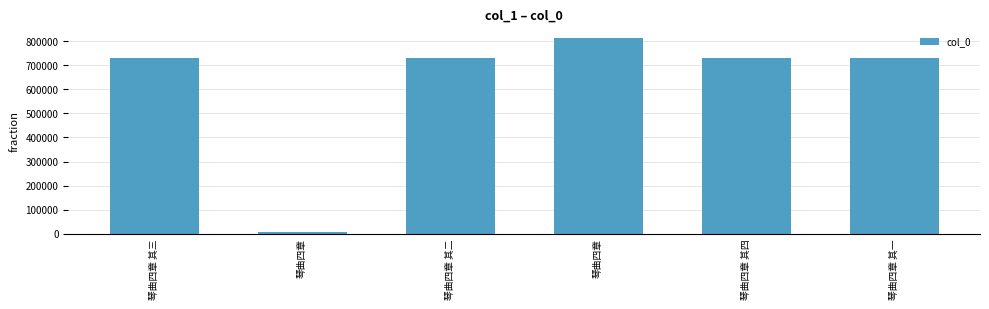

What is the change in value from 琴曲四章 其四 to 琴曲四章 其一?

-3